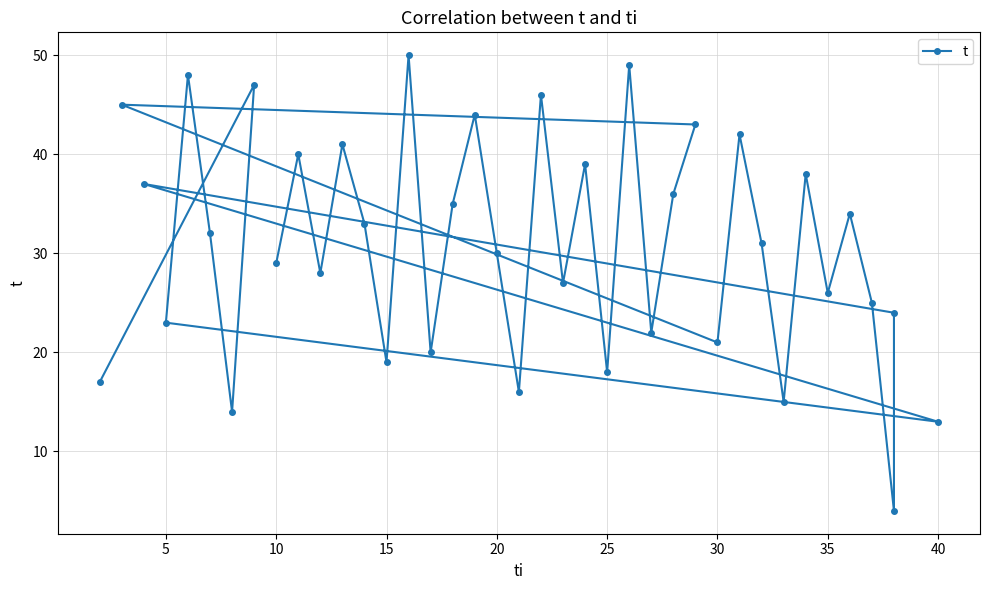

True or false: there are more than 1 points higher than both neighbors.

True